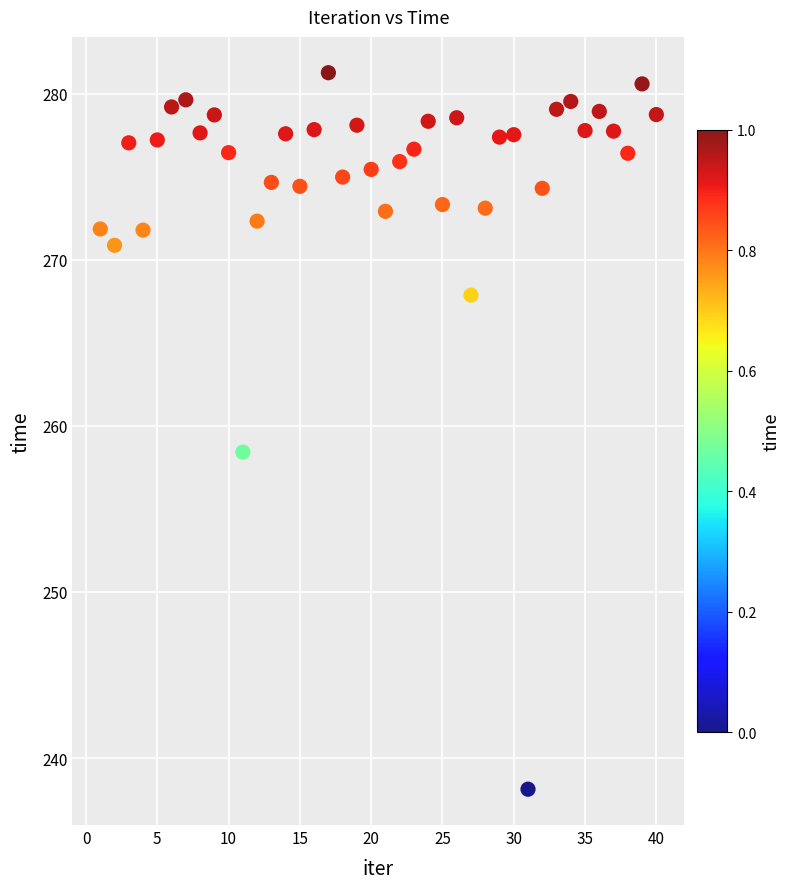

What is the range of Y values (max minus min)?

43.1